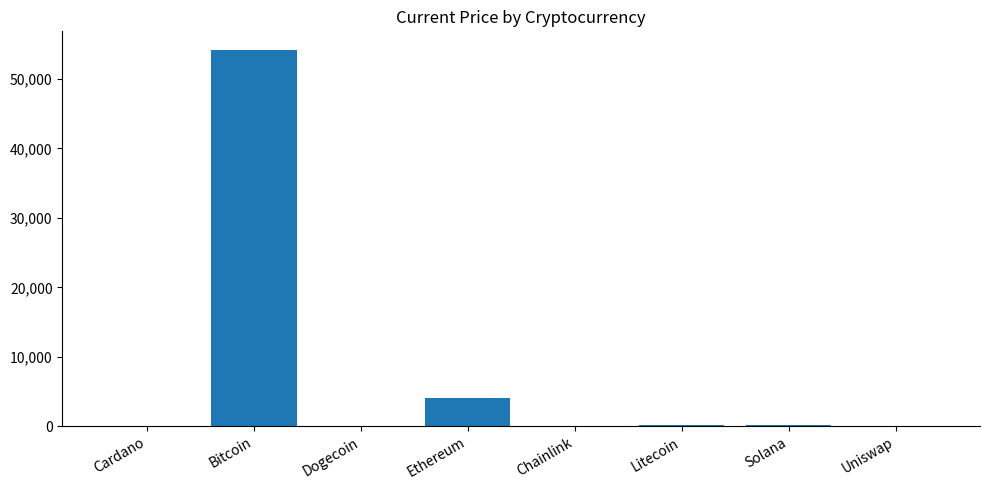

What is the difference between the values at Cardano and Uniswap?

17.5